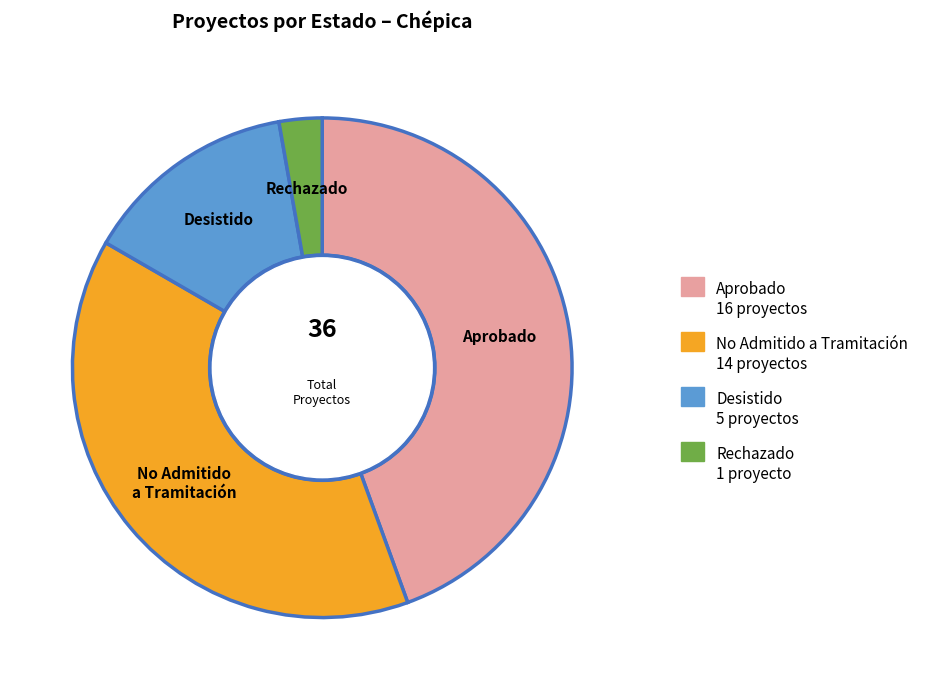

Is Aprobado 16 proyectos the majority of the pie?

No